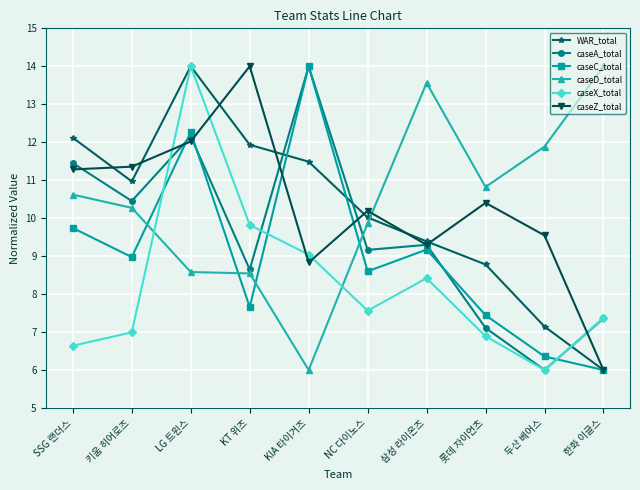

At which category does caseC_total reach its first local peak?

LG 트윈스